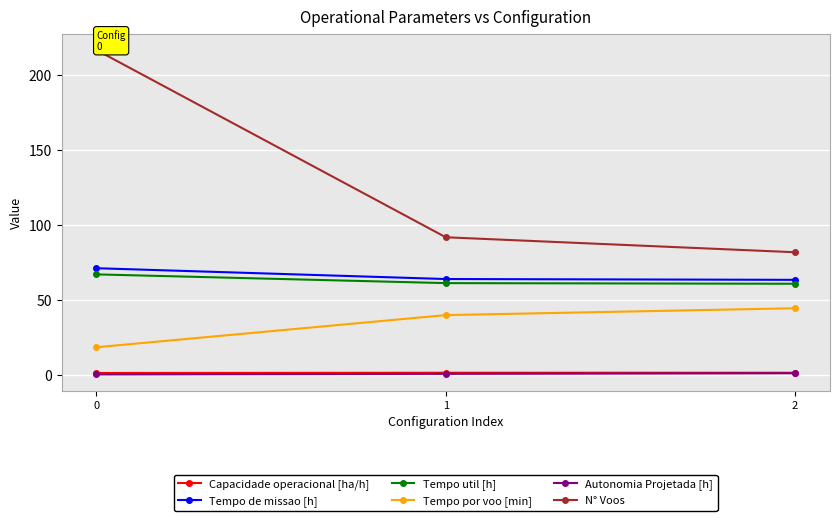

True or false: Capacidade operacional [ha/h] has a value of 1.4 at 0.

True